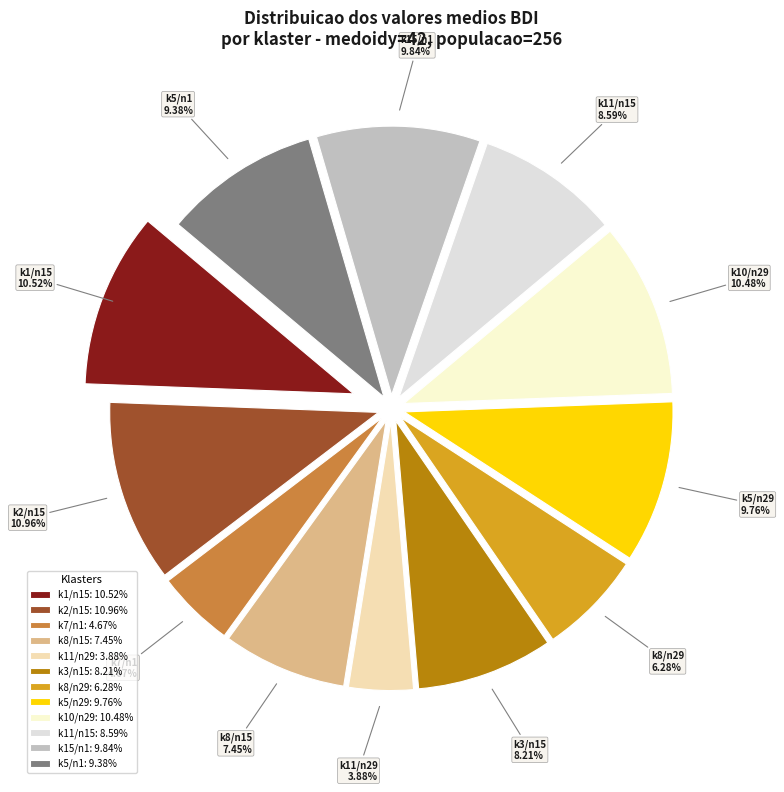

Which slice is the smallest?

klaster 11 (n=29)